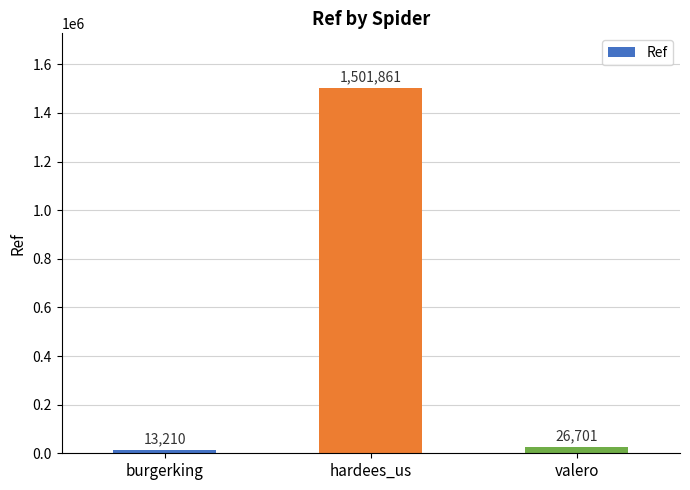

Rank the categories by value from highest to lowest.

hardees_us, valero, burgerking